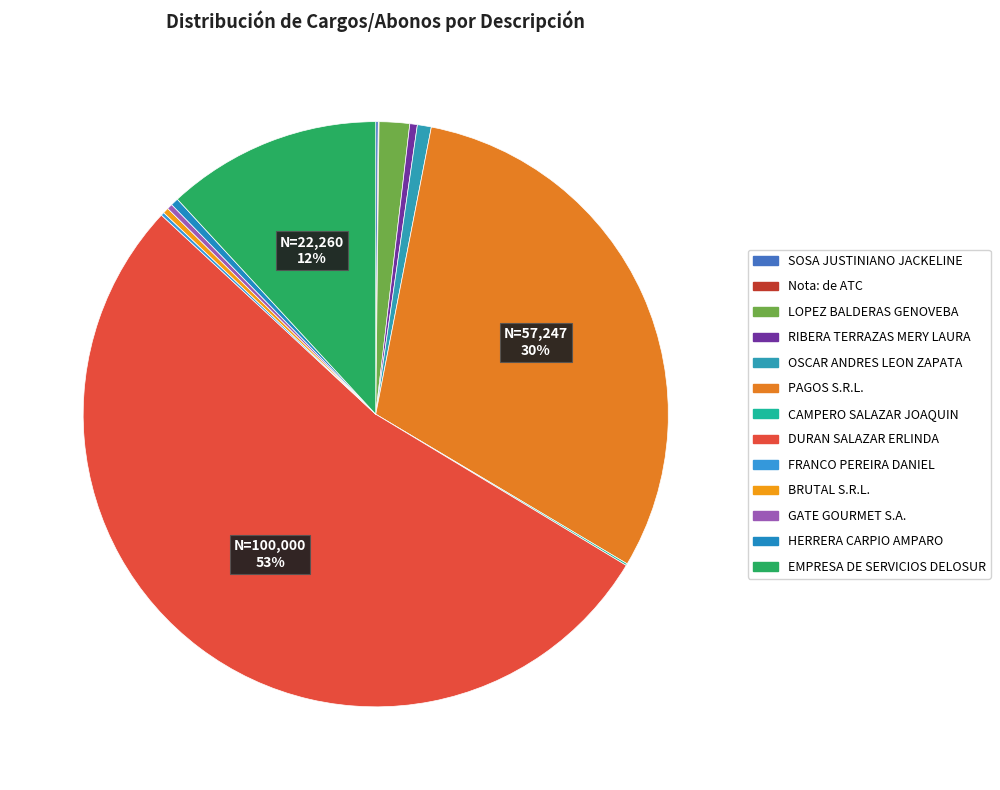

How many slices are in this pie chart?

13